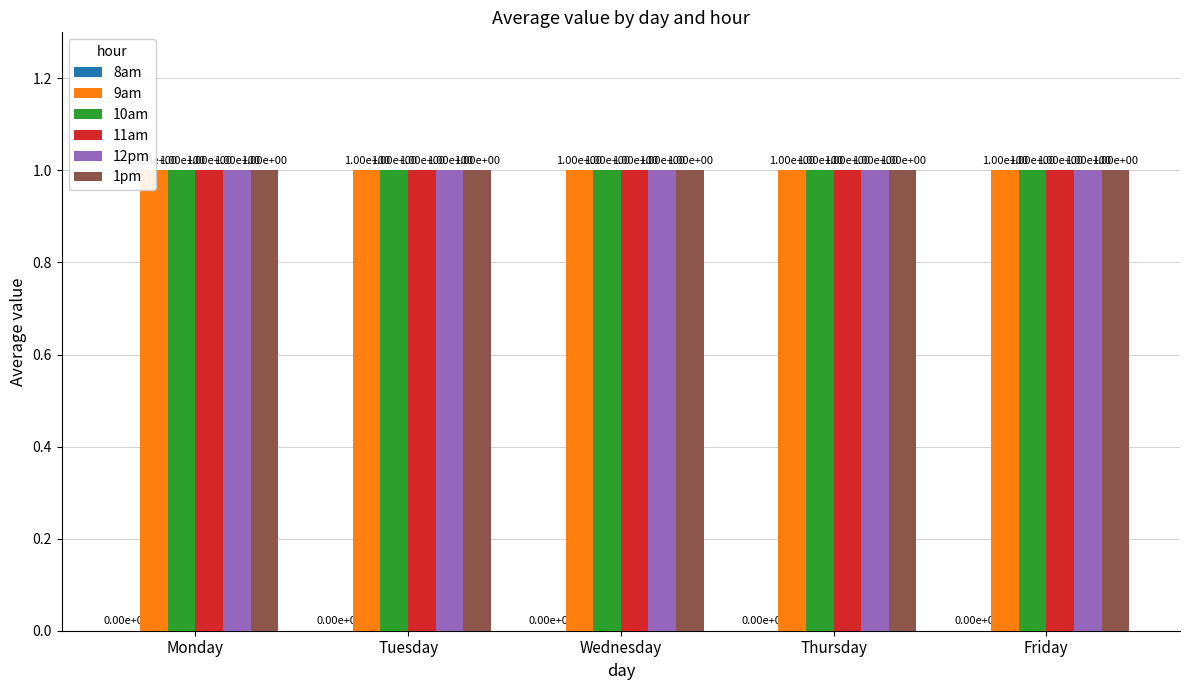

List the series in order of their peak value, highest first.

9am, 10am, 11am, 12pm, 1pm, 8am